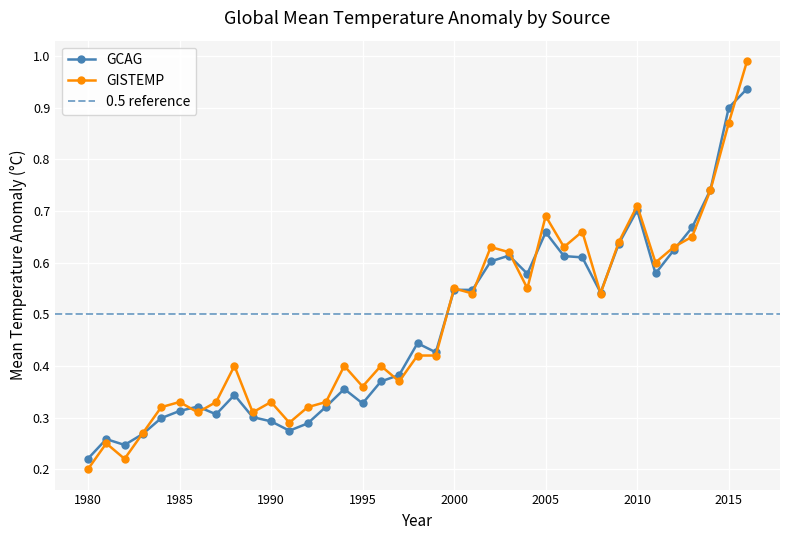

Which series has the largest range (max minus min)?

GISTEMP